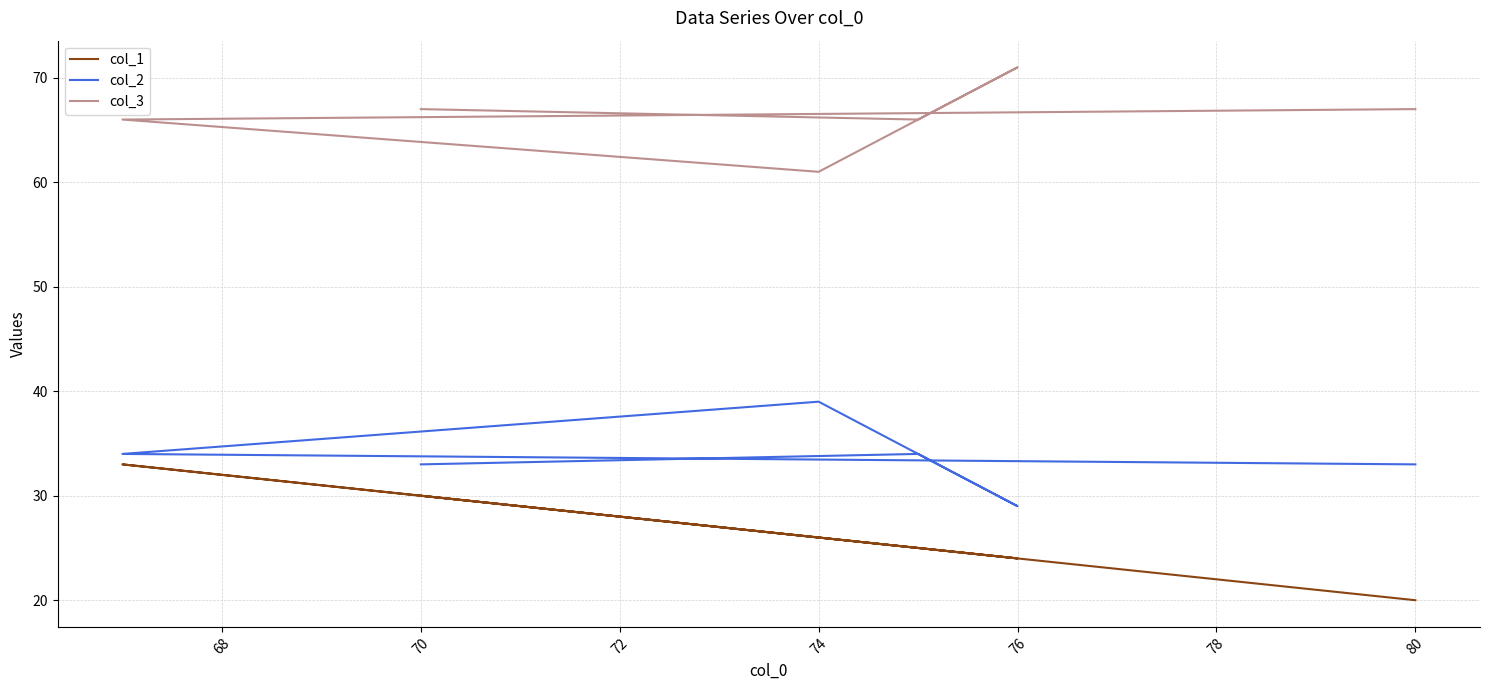

What is the maximum value for col_1?

33